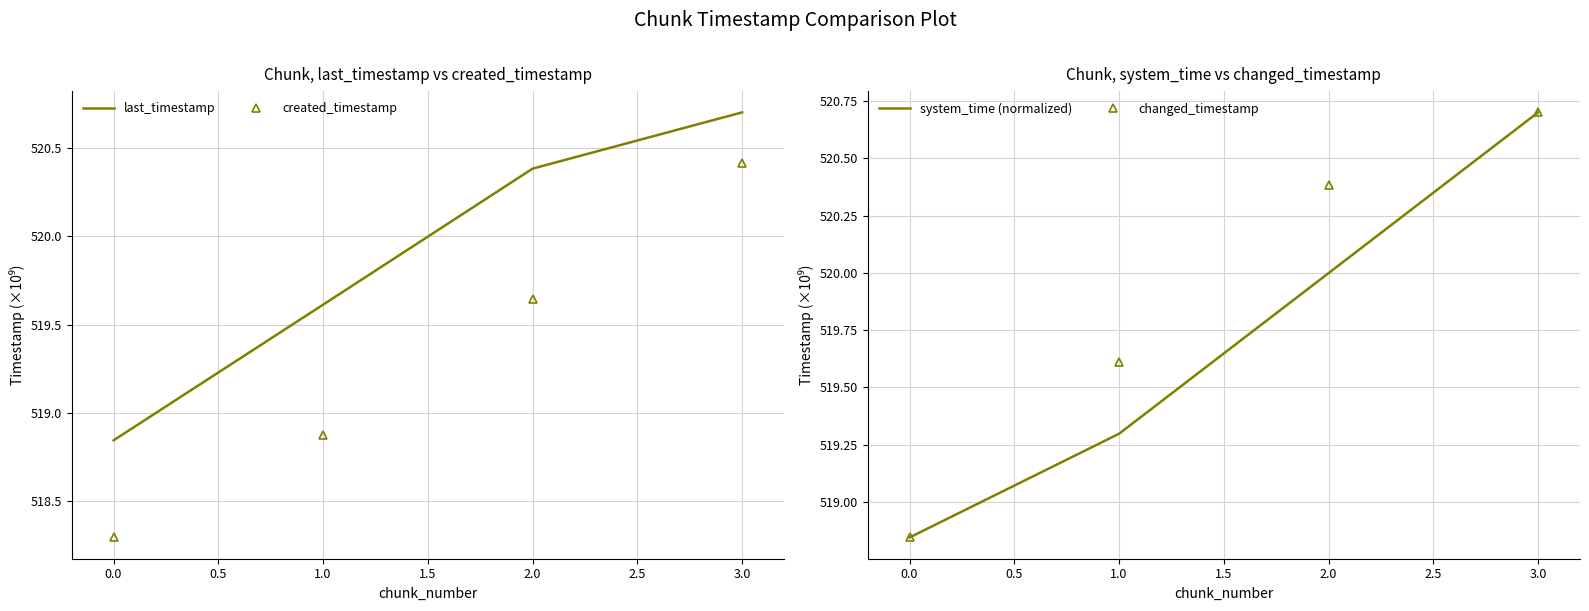

What is the difference between the second highest and minimum values in the system_time (normalized) series?

1.2